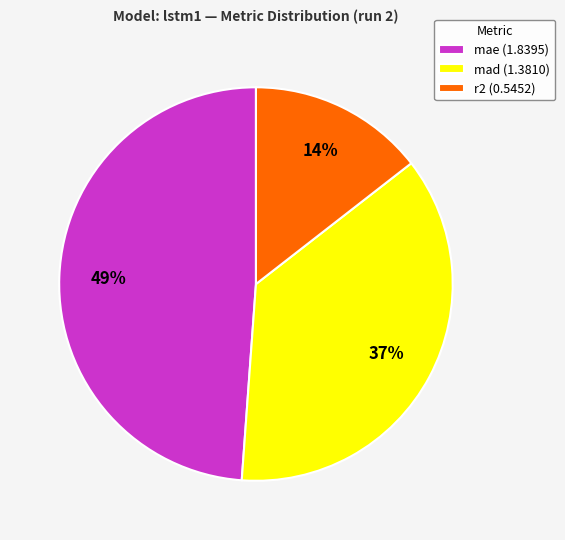

Which slice is the largest?

mae